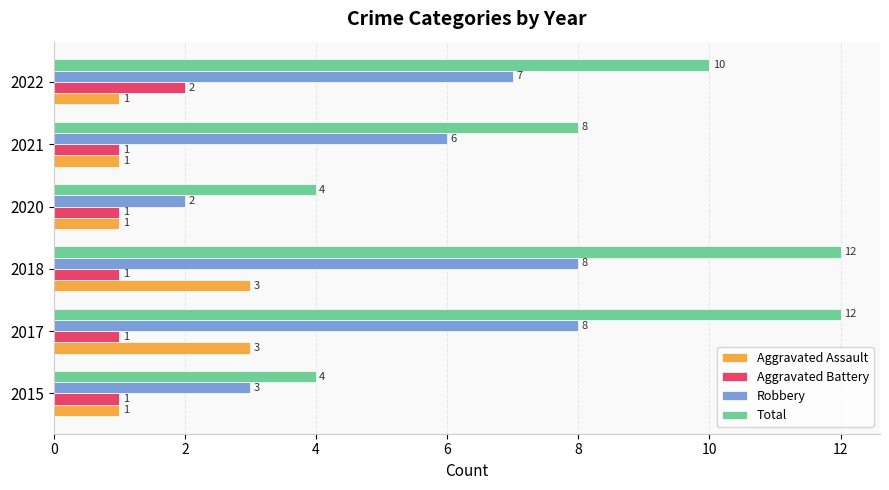

Is it true that Aggravated Battery equals 1 at 2017?

True